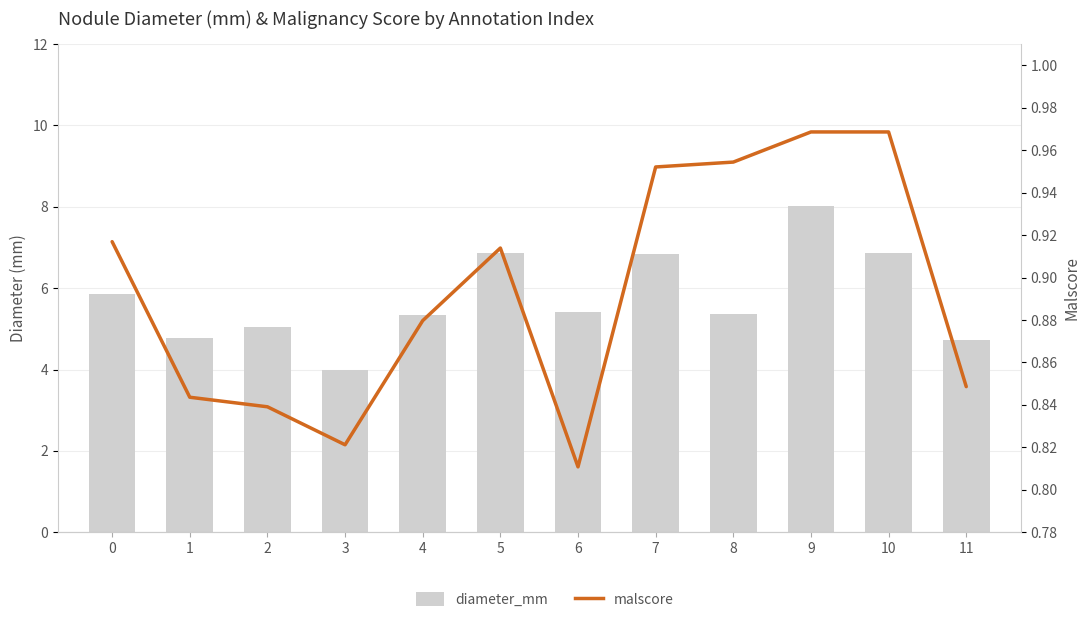

Between 5 and 7, which series saw the biggest shift?

malscore